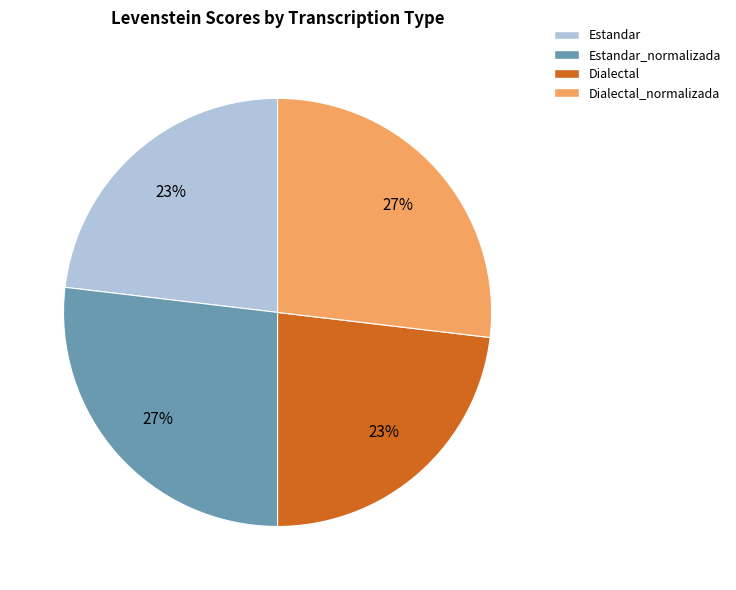

To the nearest percent, what is the average slice percentage?

25%